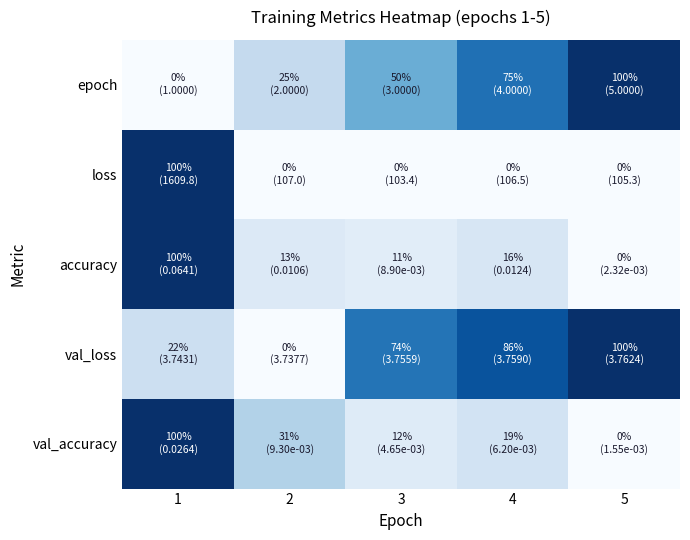

At how many categories does at least one series exceed 0?

5